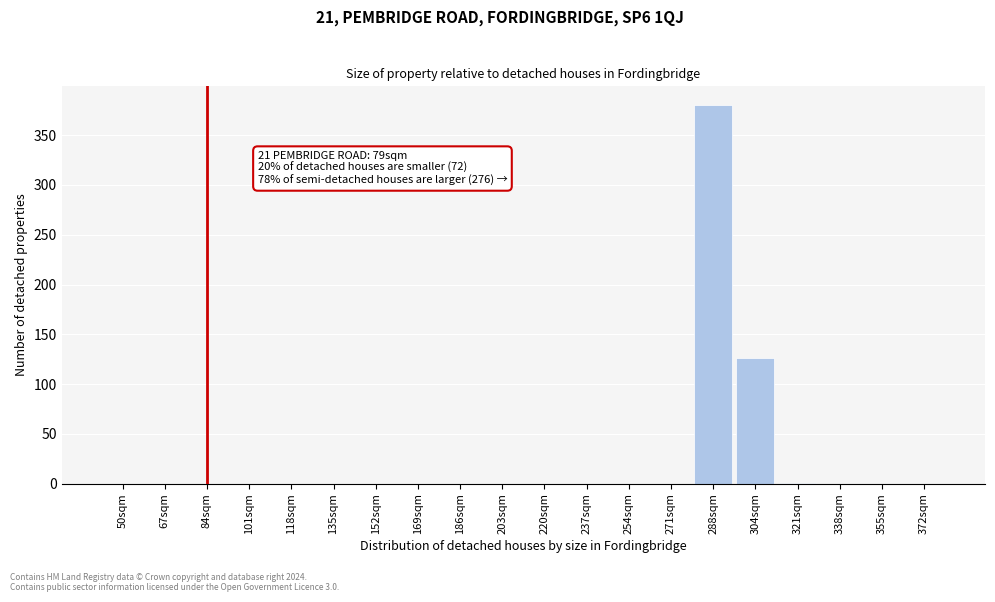

What is the sum of all values?

507